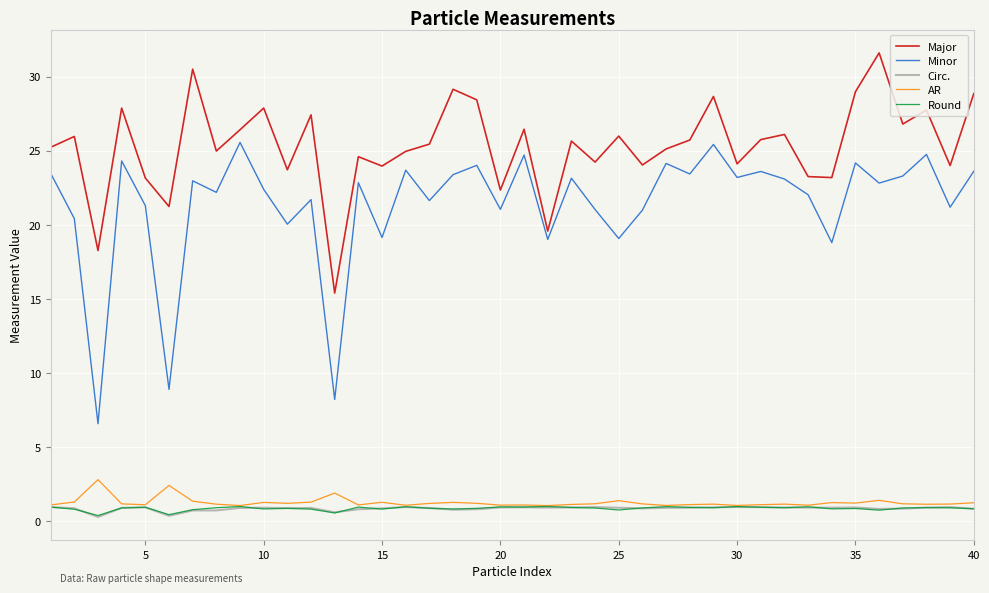

What is the difference between the second highest and minimum values in the AR series?

1.4